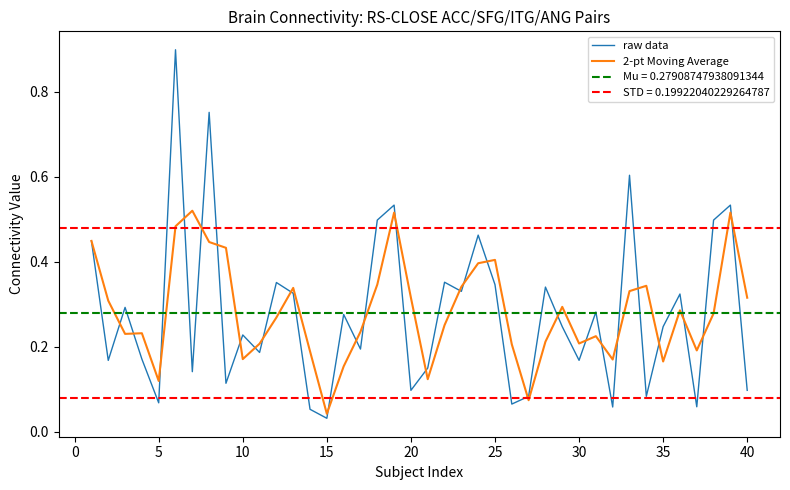

Which series has the widest spread of values?

raw data